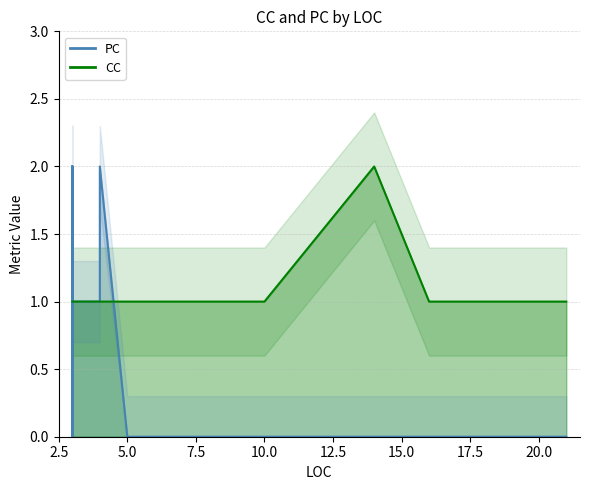

What is the average value of the PC series?

1